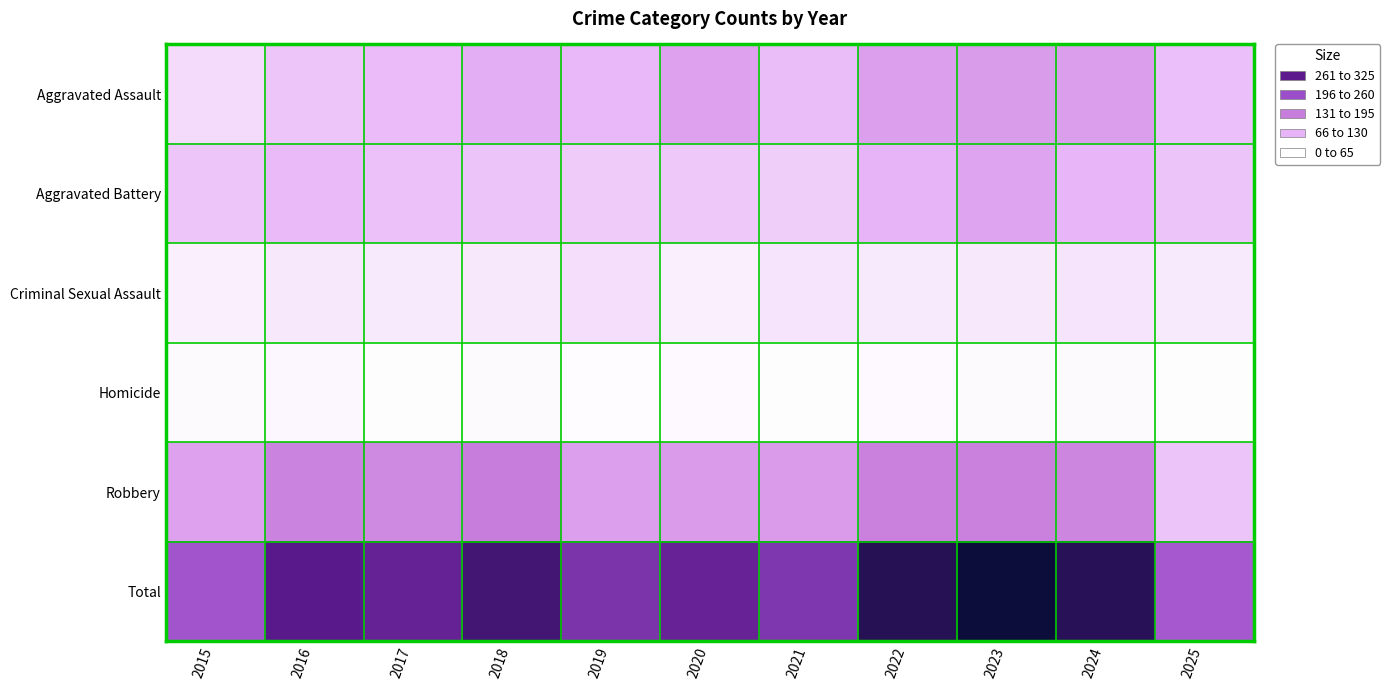

How many data points does each series have?

11